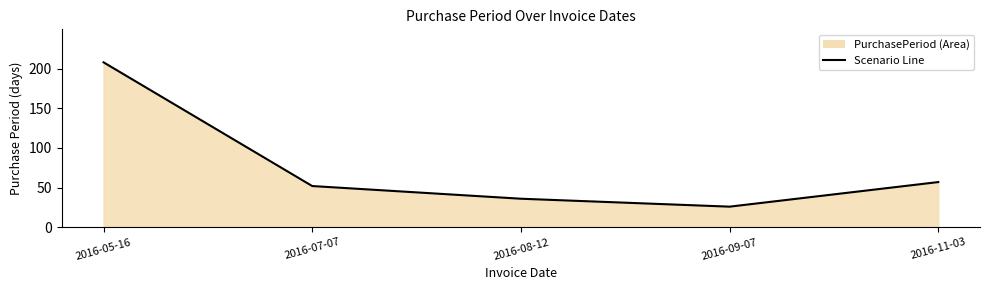

How many categories are shown in the chart?

5